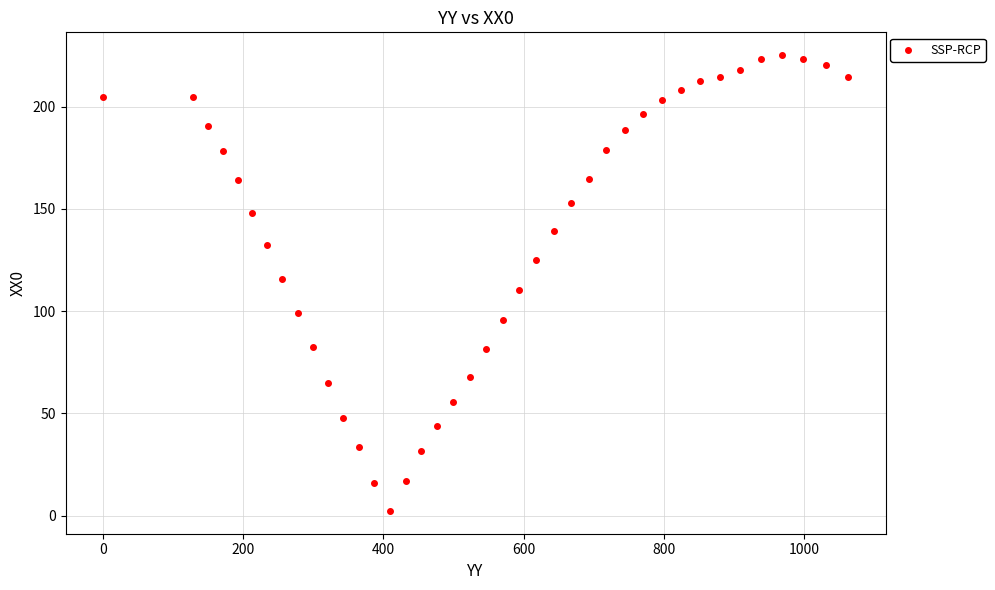

What is the range of Y values (max minus min)?

223.0